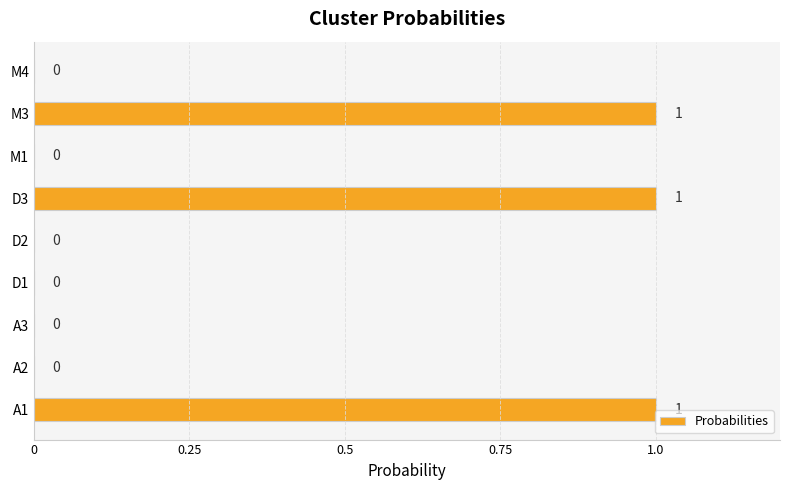

What is the change in value from M1 to M3?

+1